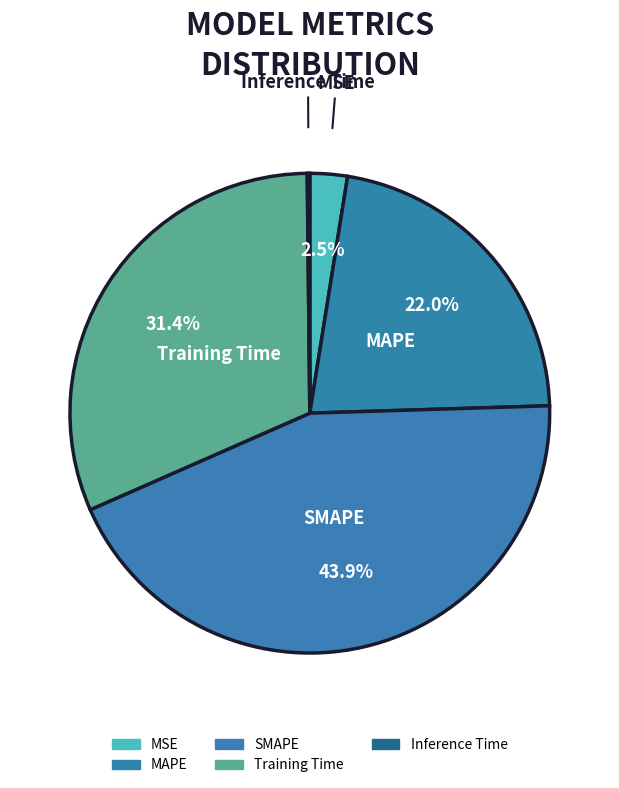

True or false: Training Time accounts for 38% of the total.

False